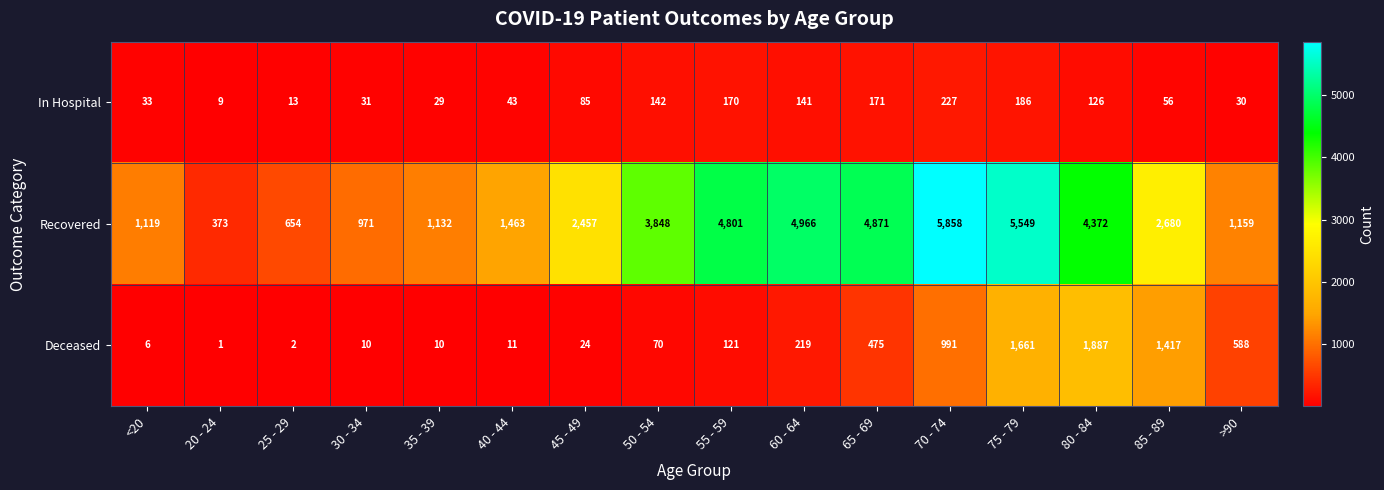

At which category is the sum across all series the highest?

75 - 79